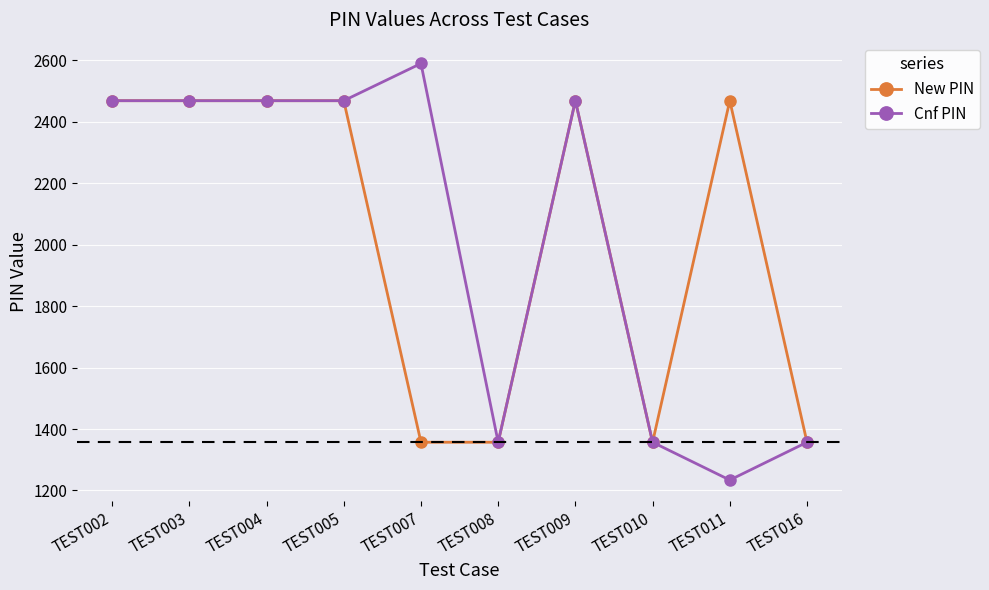

True or false: New PIN has more than 1 interior local peaks.

True